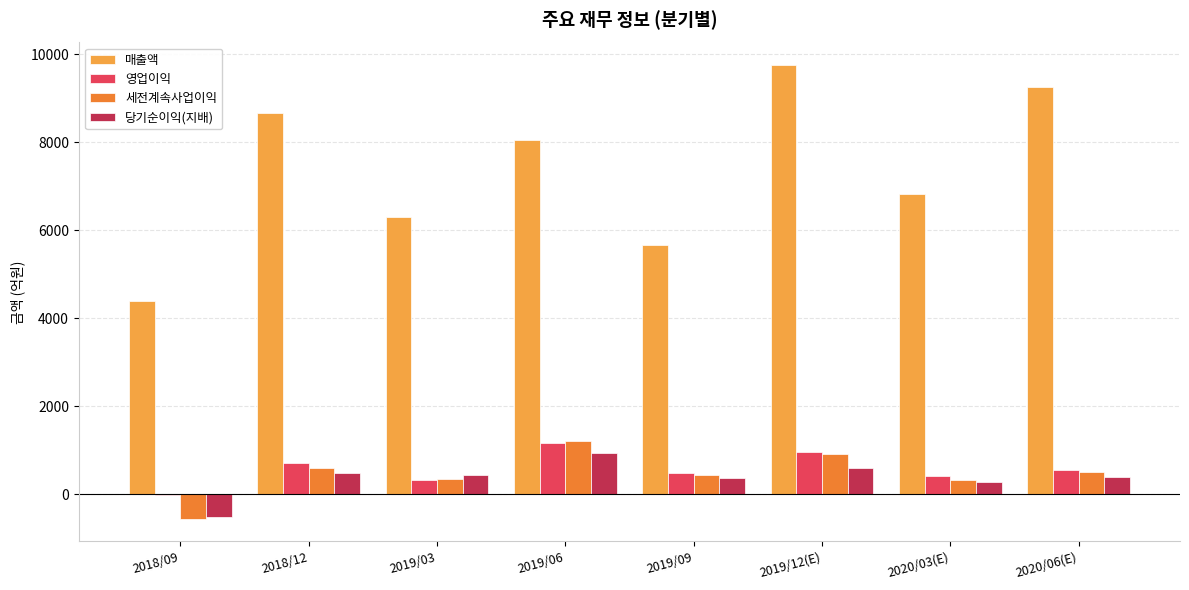

Which series has the largest total across all categories?

매출액